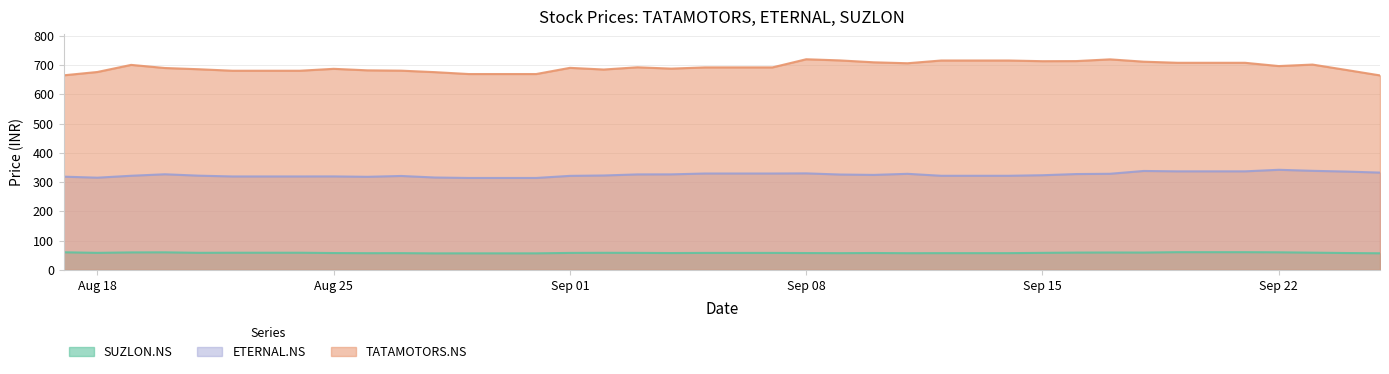

True or false: SUZLON.NS and TATAMOTORS.NS cross at least once.

False